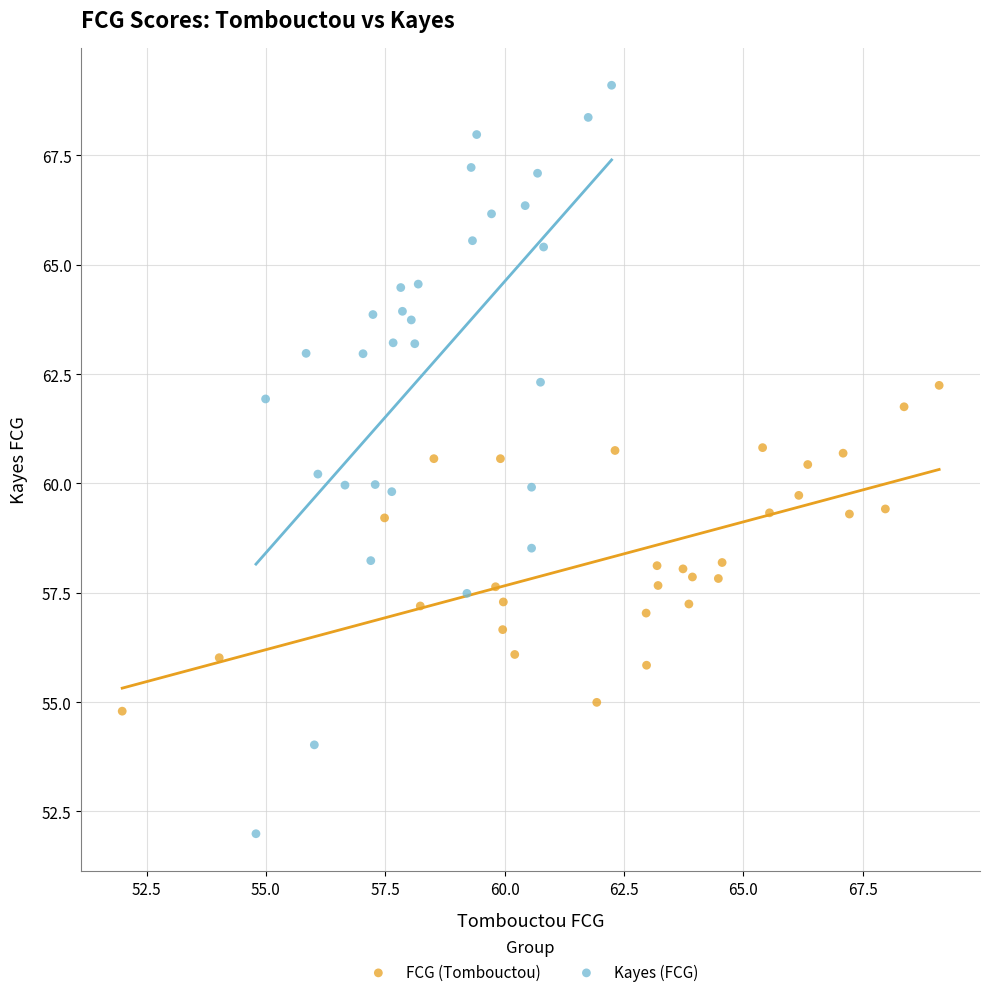

Which series has the widest spread of Y values?

Kayes (FCG)